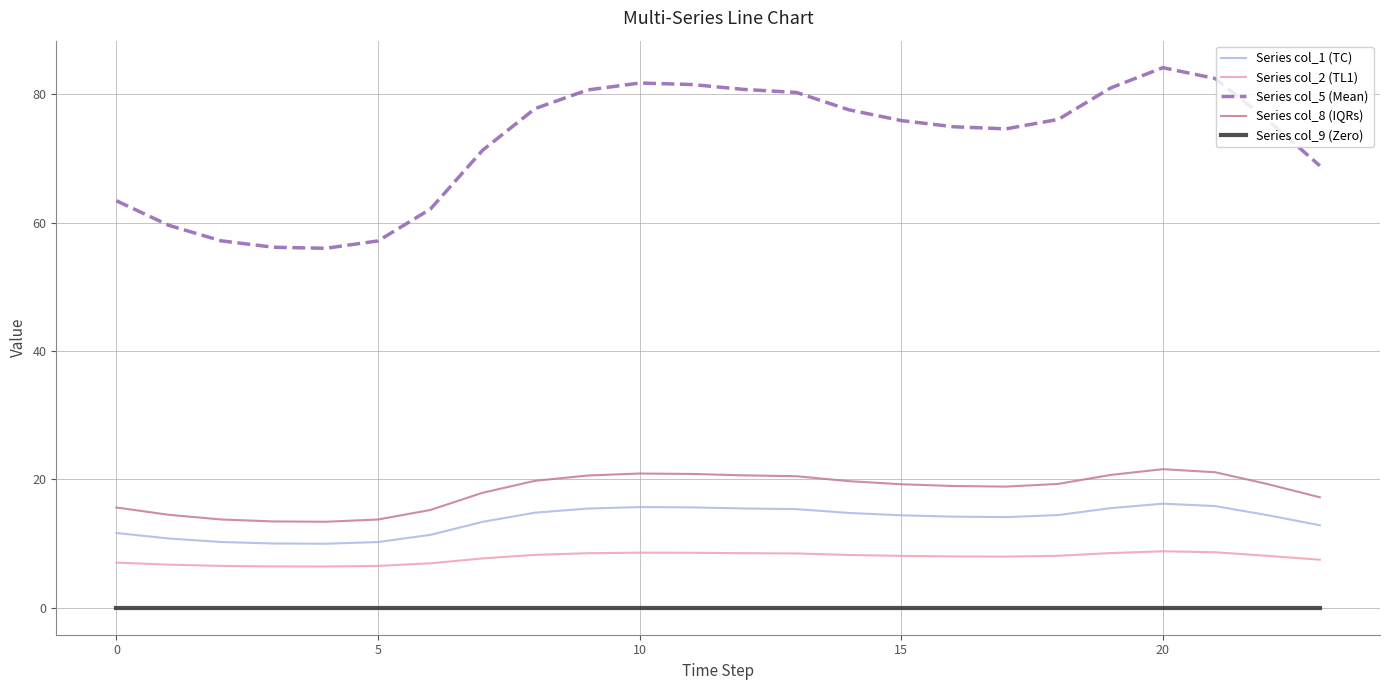

True or false: Series col_5 (Mean) and Series col_8 (IQRs) intersect in this chart.

False